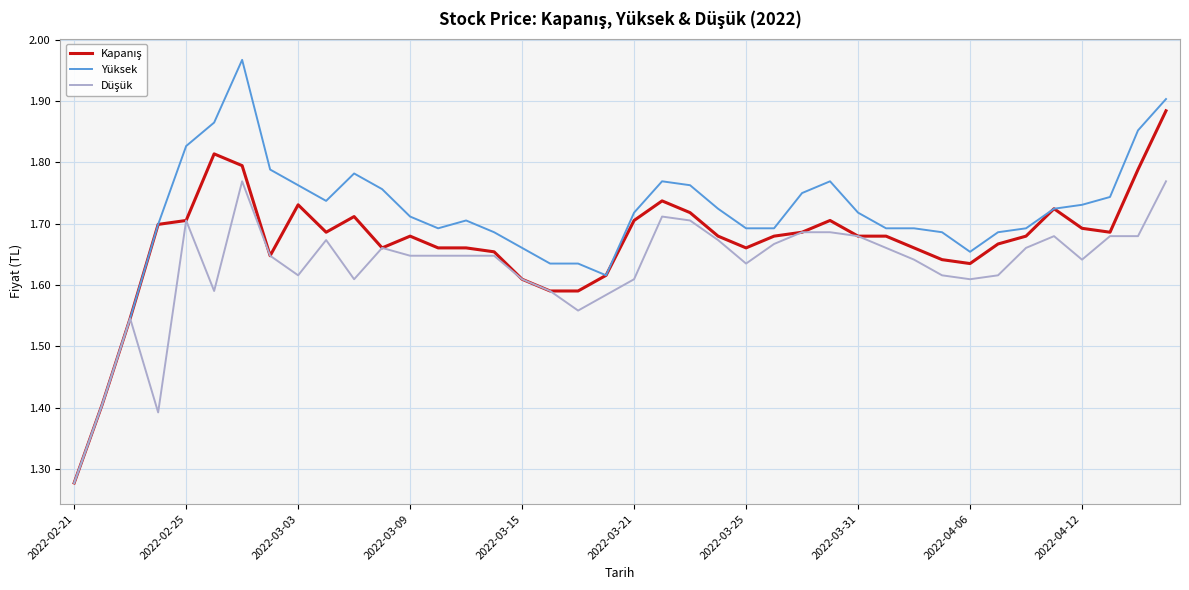

Which series has the largest total across all categories?

Yüksek